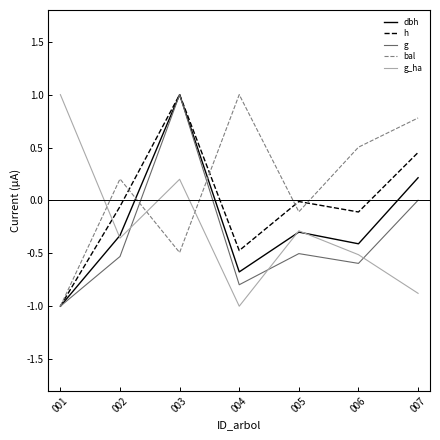

True or false: bal has more than 1 points higher than both neighbors.

True